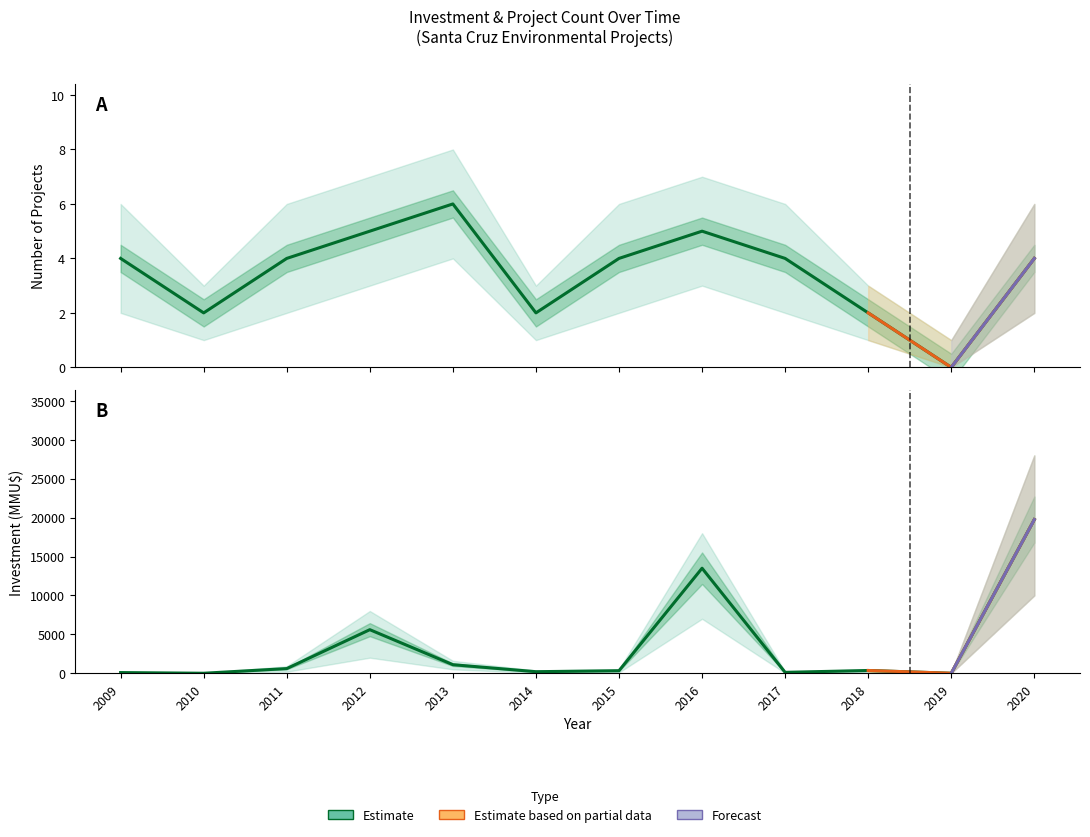

At which label does Count first exceed 4?

2012